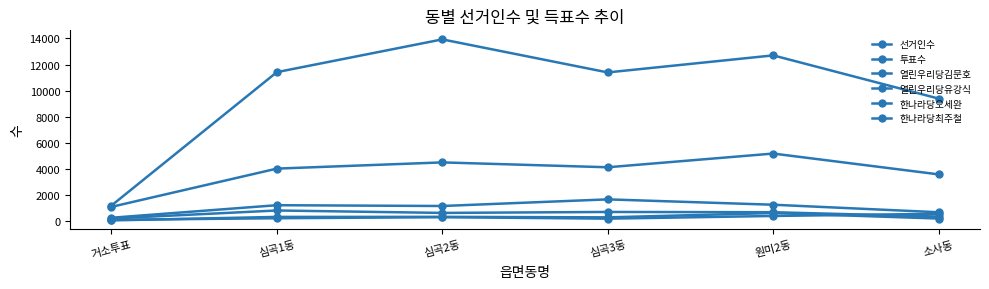

At which category does 열린우리당유강식 reach its first local valley?

심곡3동